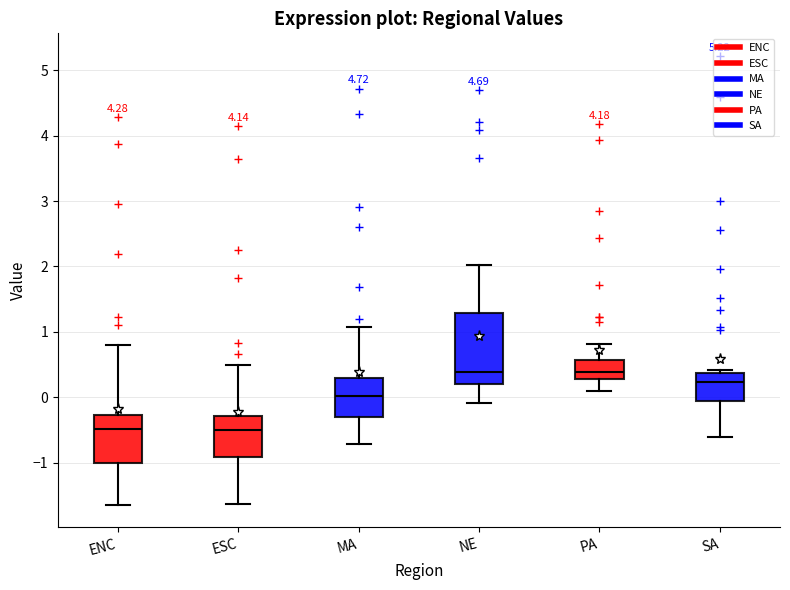

Where does the median line of the box for MA sit on the y-axis? The values are not printed on the chart, so give them approximately, as read against the axis.

0.0